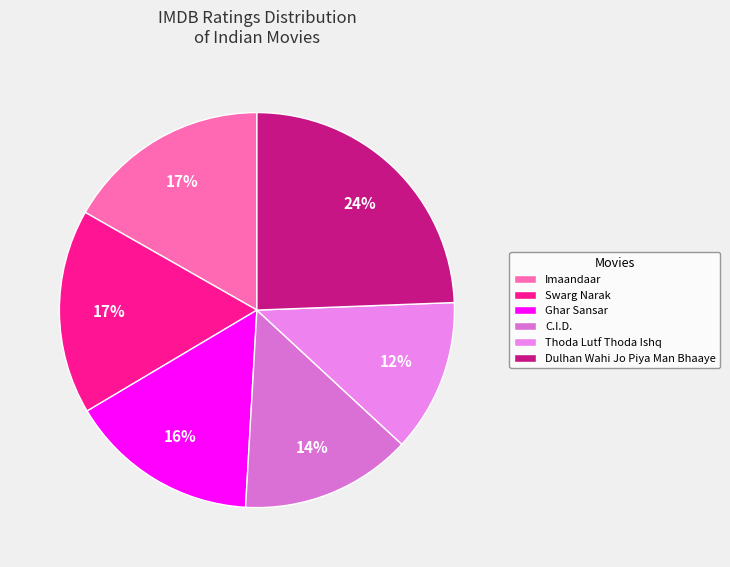

Is Thoda Lutf Thoda Ishq the majority of the pie?

No